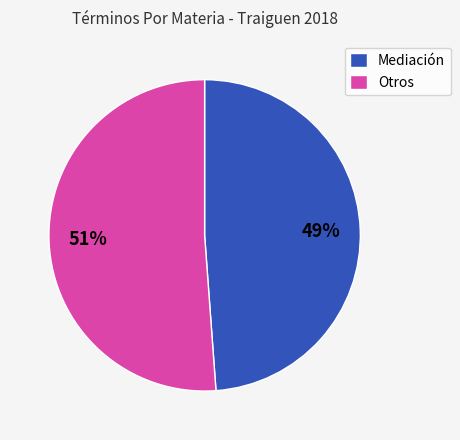

Which has a higher value, Otros or Mediación?

Otros